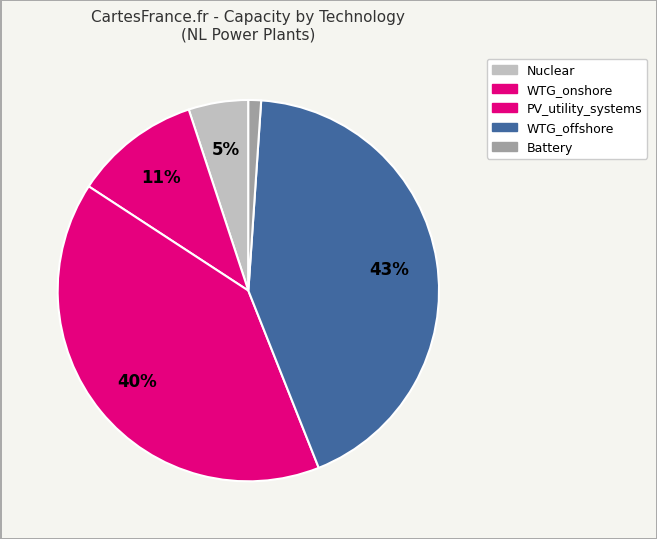

How many segments does this pie chart have?

5